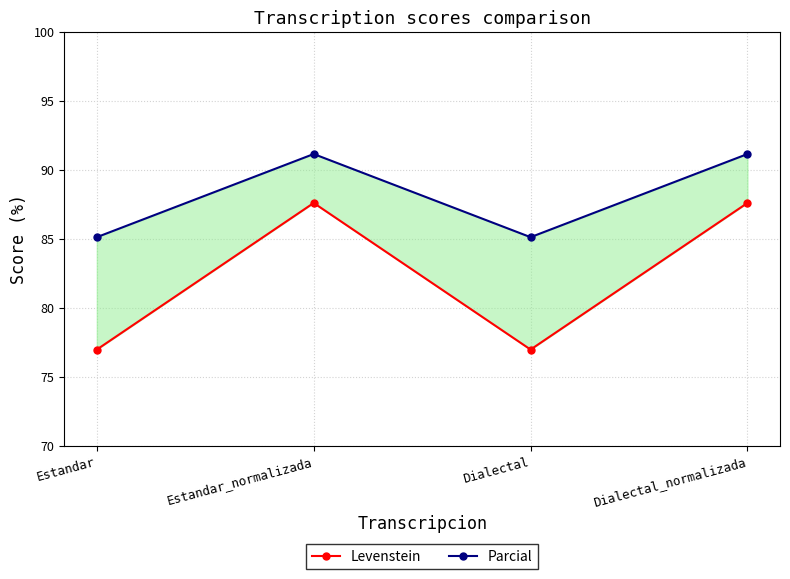

What is the average value of the Levenstein series?

82.3